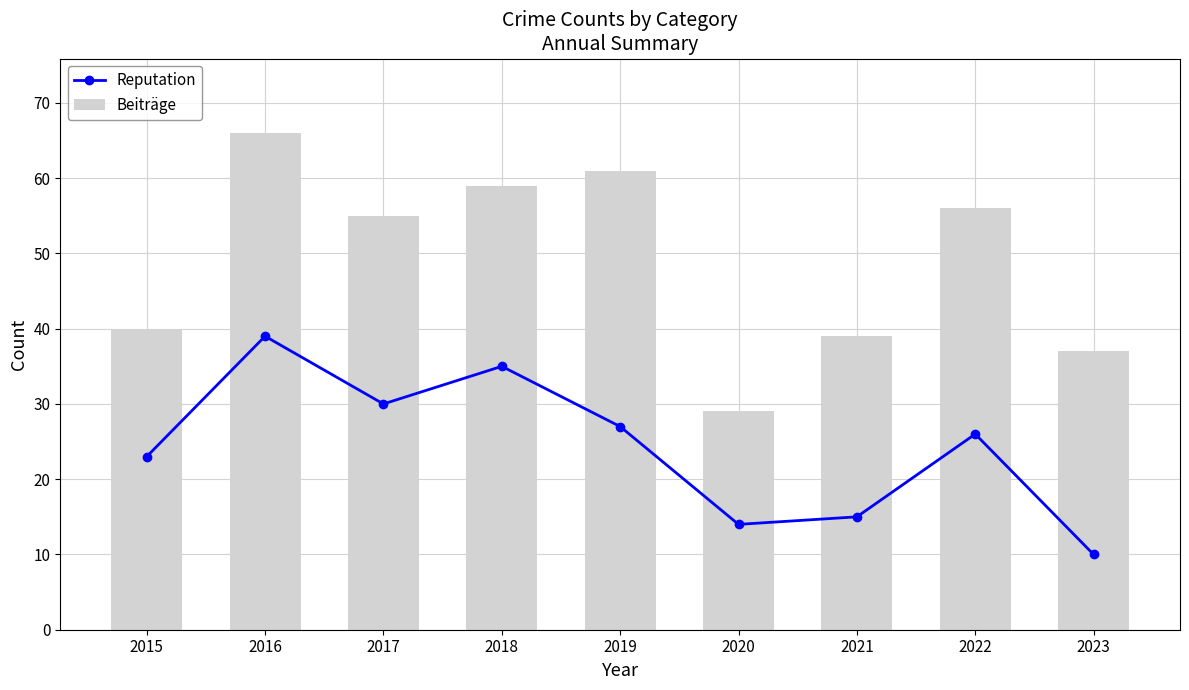

How many distinct data groups are displayed?

2